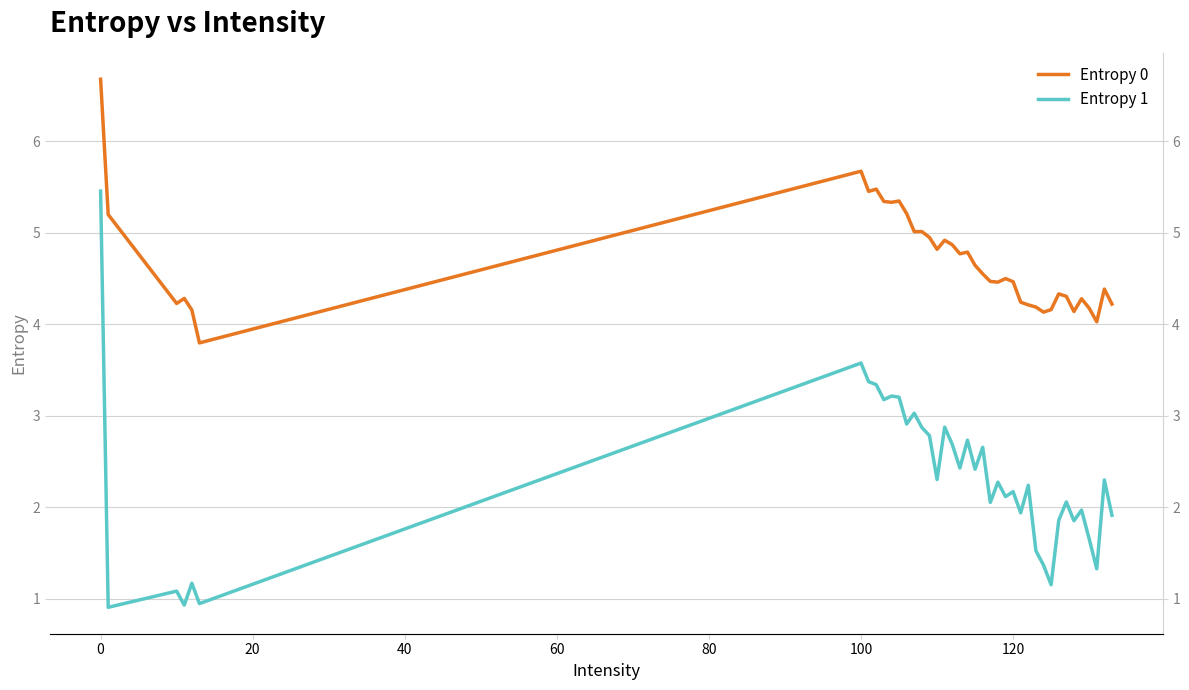

Reading left to right, list all the values displayed in this chart.

Entropy 0: 6.7	5.2	4.2	4.3	4.2	3.8	5.7	5.5	5.5	5.3	5.3	5.3	5.2	5.0	5.0	4.9	4.8	4.9	4.9	4.8	4.8	4.6	4.5	4.5	4.5	4.5	4.5	4.2	4.2	4.2	4.1	4.2	4.3	4.3	4.1	4.3	4.2	4.0	4.4	4.2
Entropy 1: 5.5	0.9	1.1	0.9	1.2	0.9	3.6	3.4	3.3	3.2	3.2	3.2	2.9	3.0	2.9	2.8	2.3	2.9	2.7	2.4	2.7	2.4	2.7	2.1	2.3	2.1	2.2	1.9	2.2	1.5	1.4	1.2	1.9	2.1	1.9	2.0	1.7	1.3	2.3	1.9